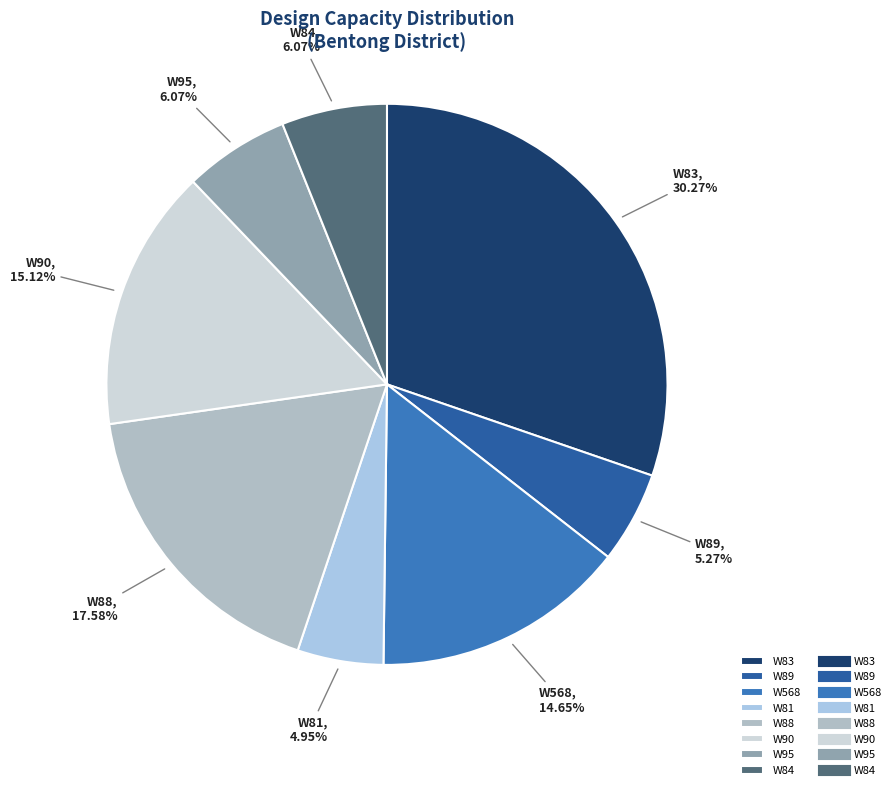

Combined, do W83 and W95 account for over 50%?

No